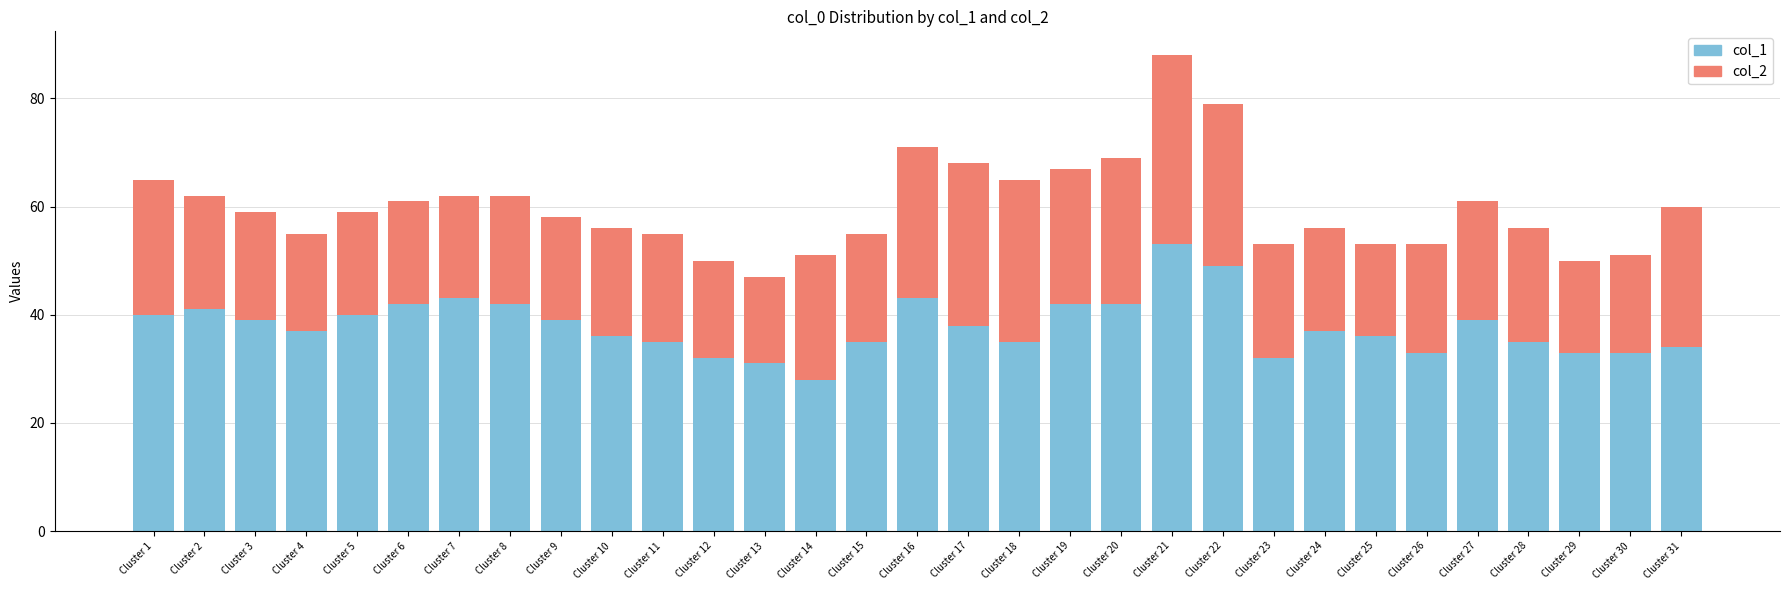

True or false: col_1 has a value of 40 at Cluster 5.

True